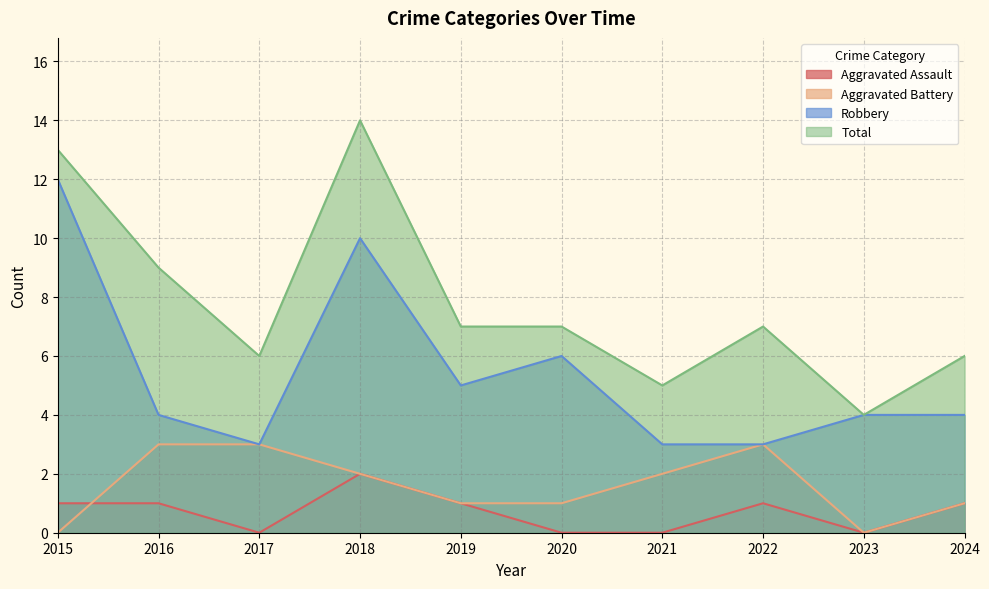

What is the value of the Robbery point at the 7th from the left?

3